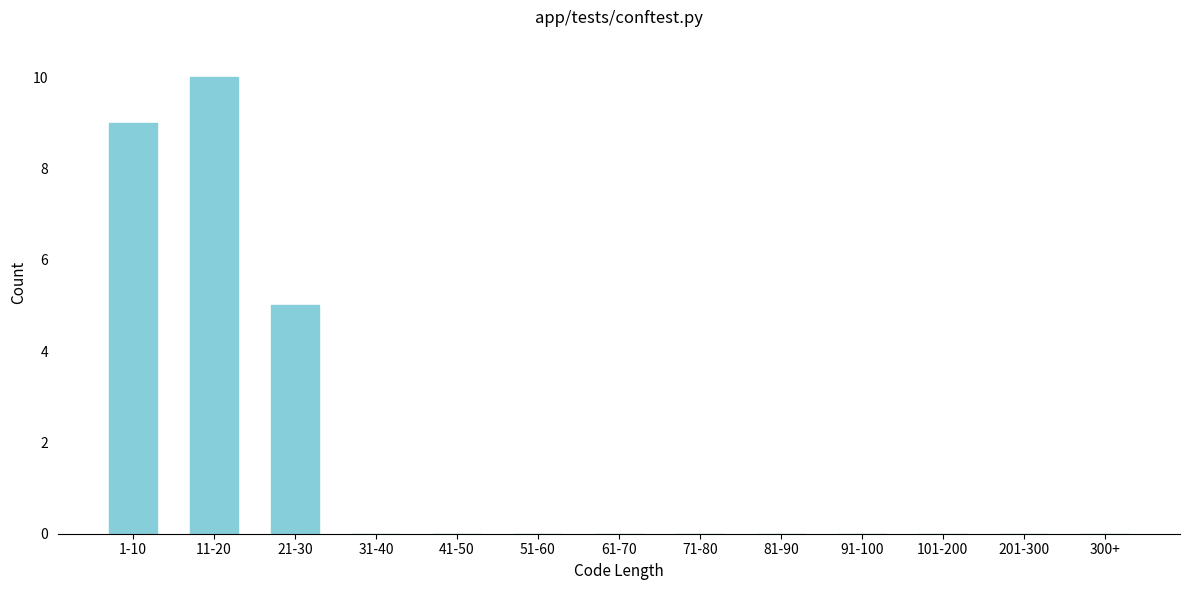

Reading left to right, transcribe all the data shown in this chart.

1-10=9	11-20=10	21-30=5	31-40=0	41-50=0	51-60=0	61-70=0	71-80=0	81-90=0	91-100=0	101-200=0	201-300=0	300+=0